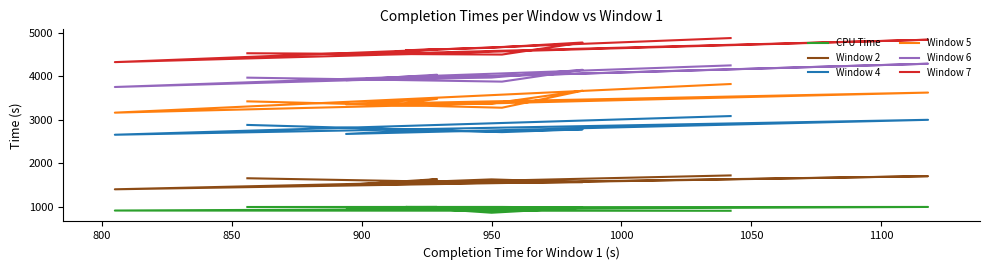

True or false: Window 2 has a value of 2265.0 at 1100.

False